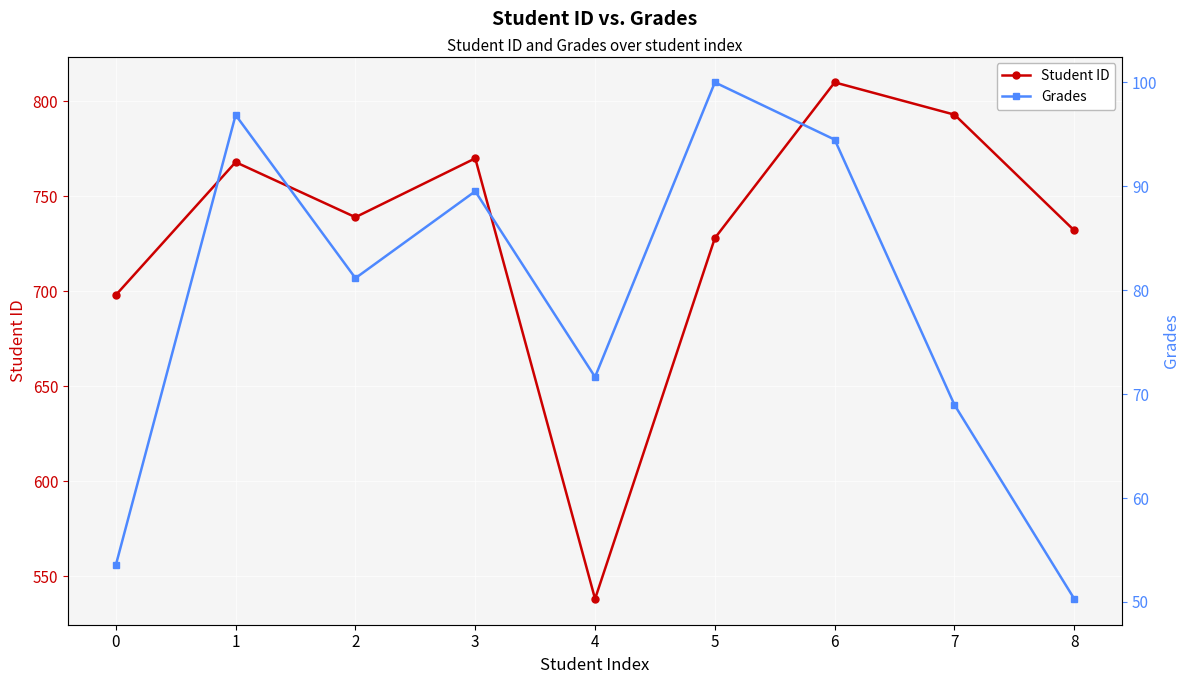

What are all the series names shown in the legend?

Student ID, Grades